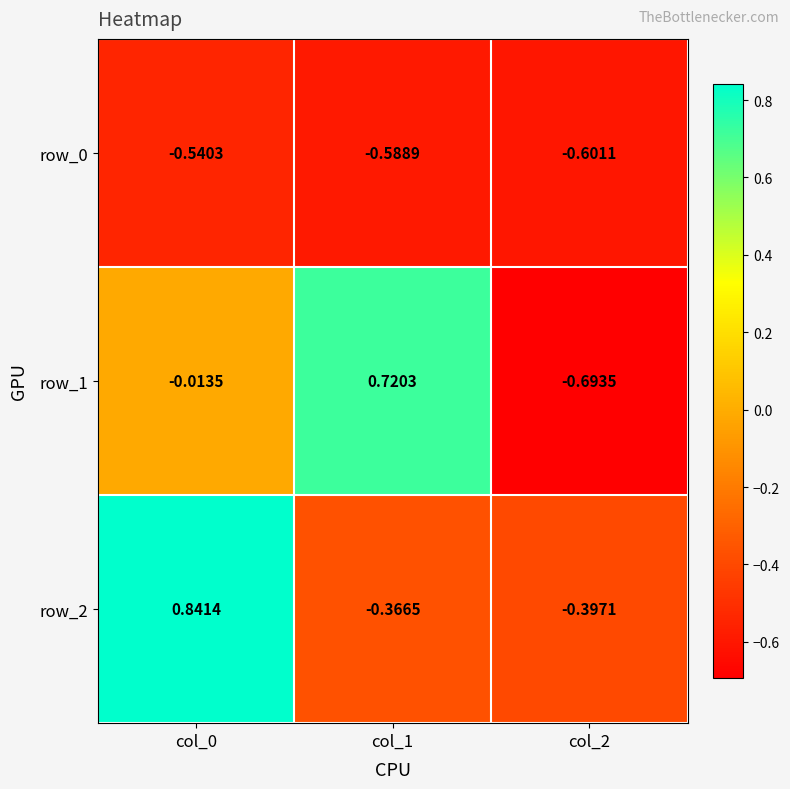

At how many categories does at least one series exceed 0?

2